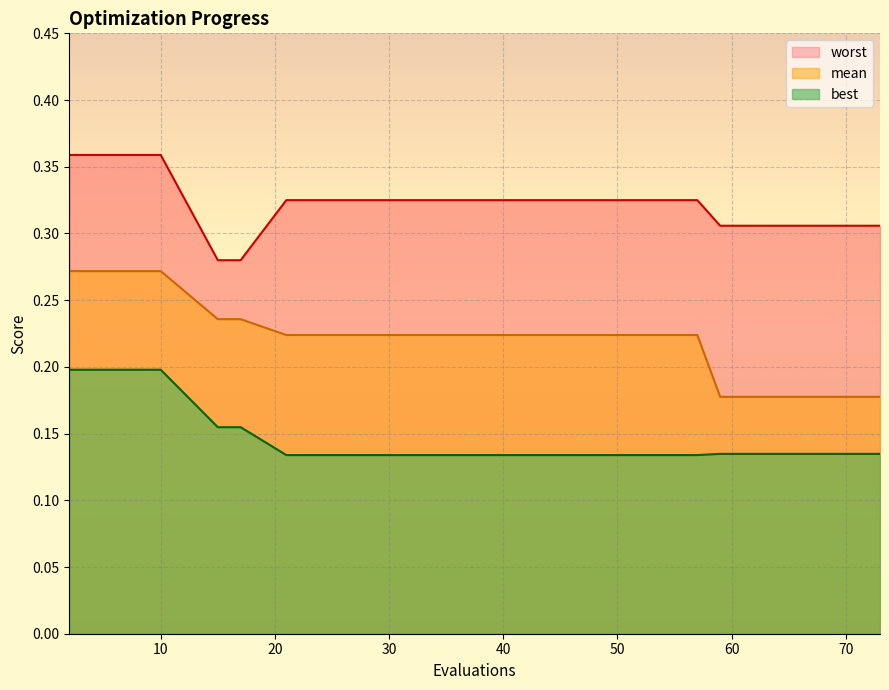

Which label corresponds to the smallest value in the chart?

21